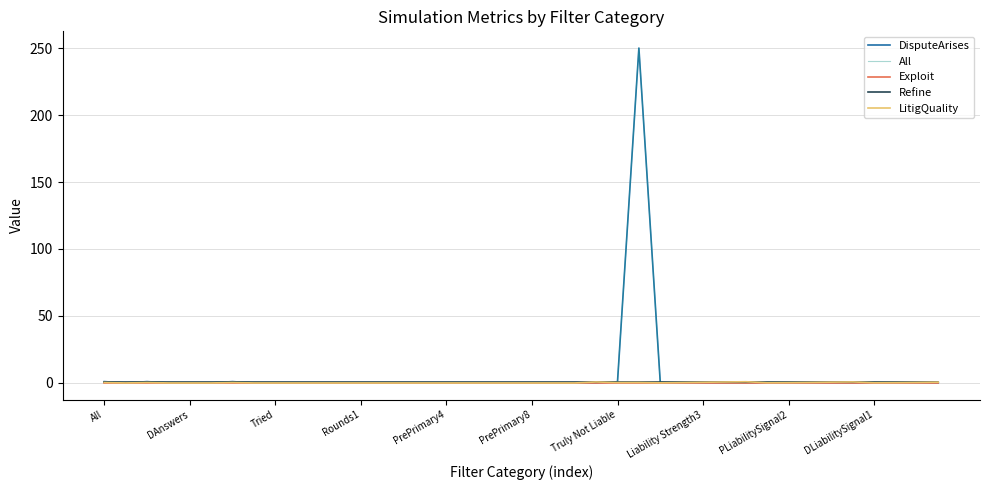

What is the maximum value shown in the chart?

250.0